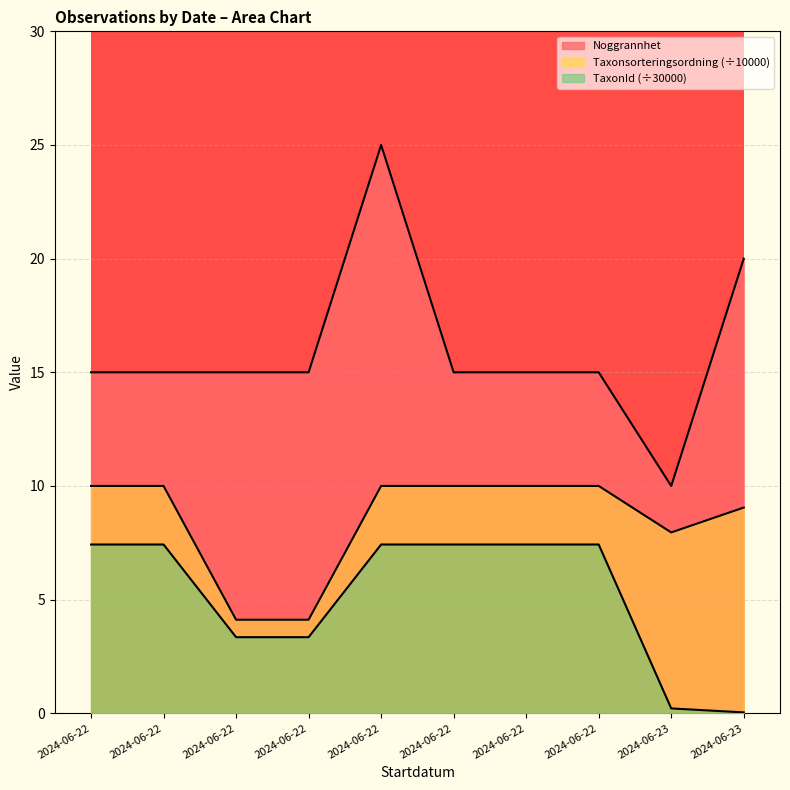

Rank the series at 2024-06-22 from highest to lowest value.

Noggrannhet, Taxonsorteringsordning, TaxonId